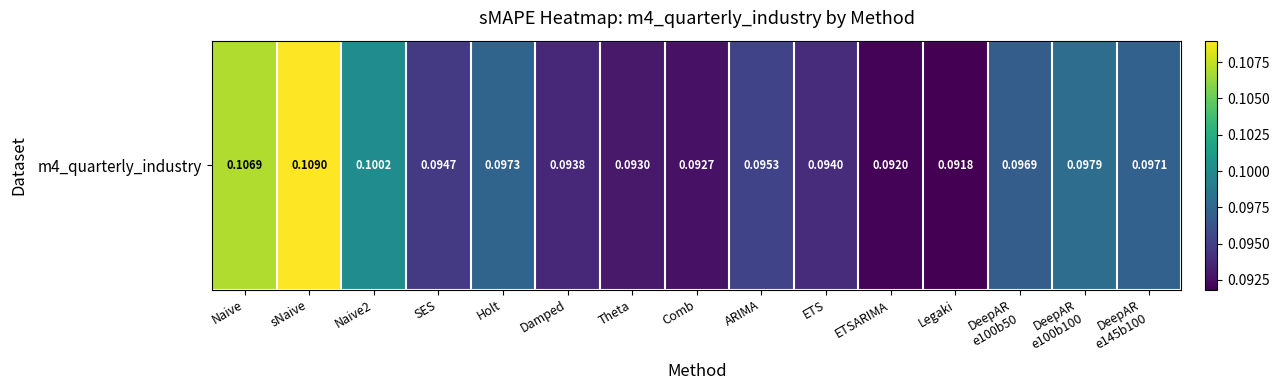

Which category has the highest value across all series?

sNaive